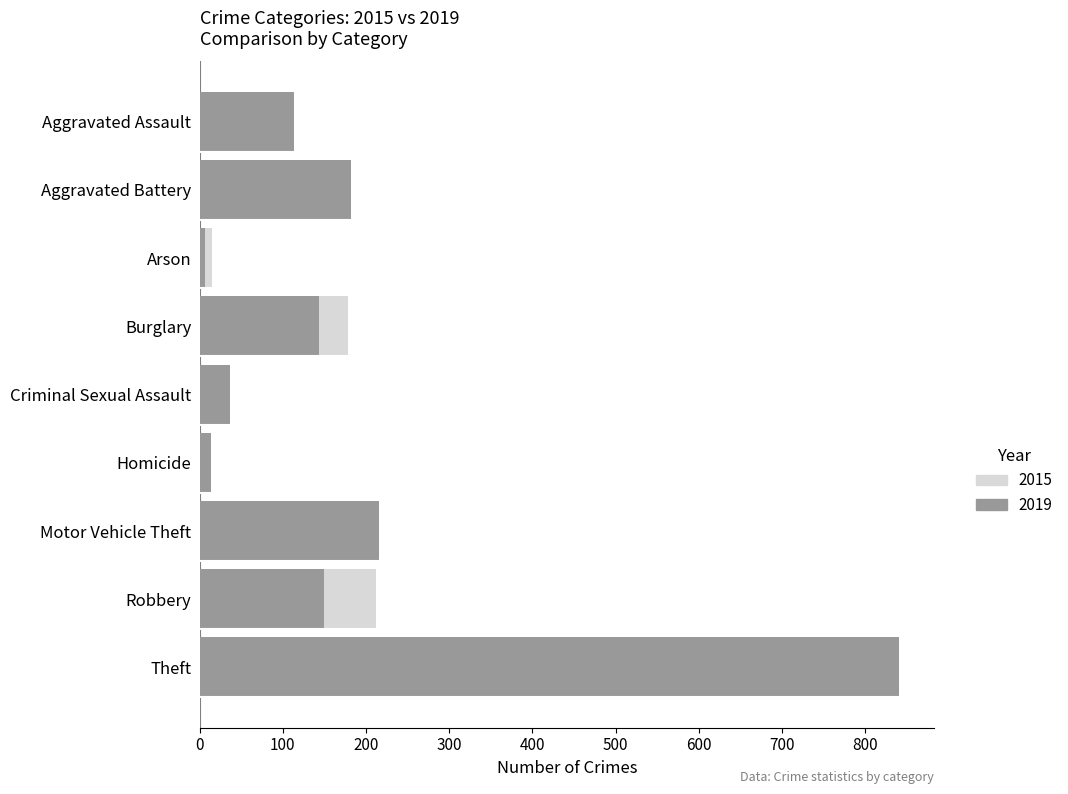

Reading left to right, what are all the values shown in this chart?

2015: Aggravated Assault=95	Aggravated Battery=154	Arson=15	Burglary=178	Criminal Sexual Assault=31	Homicide=13	Motor Vehicle Theft=211	Robbery=212	Theft=774
2019: Aggravated Assault=113	Aggravated Battery=182	Arson=6	Burglary=143	Criminal Sexual Assault=37	Homicide=14	Motor Vehicle Theft=216	Robbery=150	Theft=841